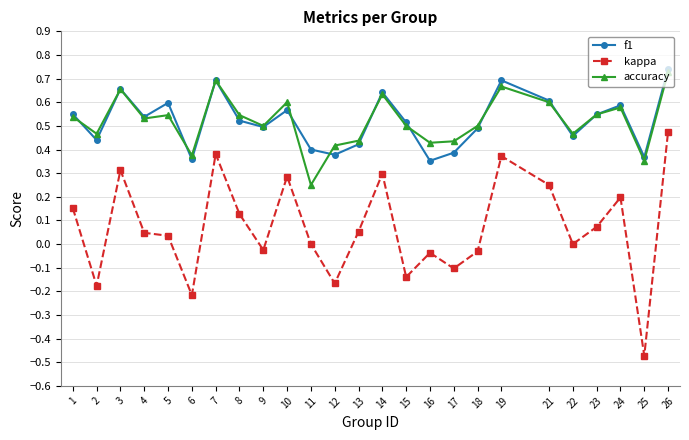

At which category is the sum across all series the highest?

26